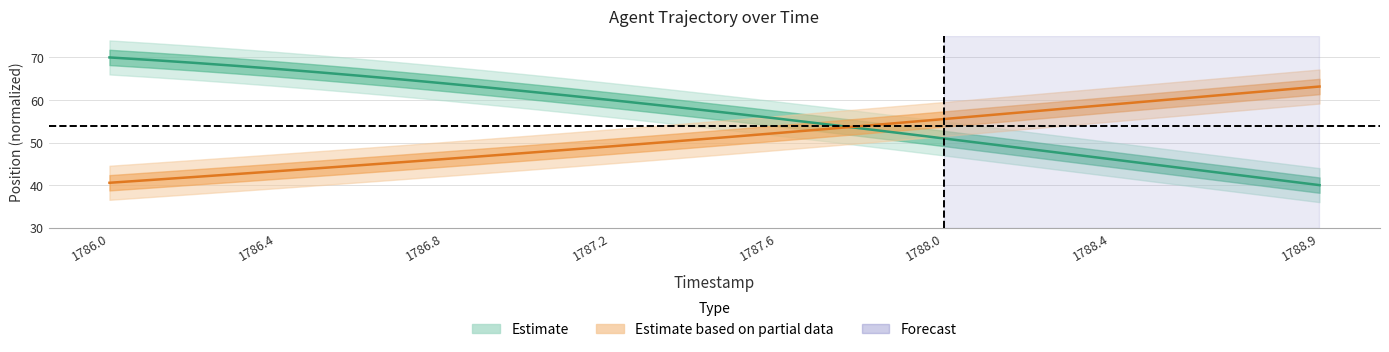

At how many categories does at least one series exceed 51?

30